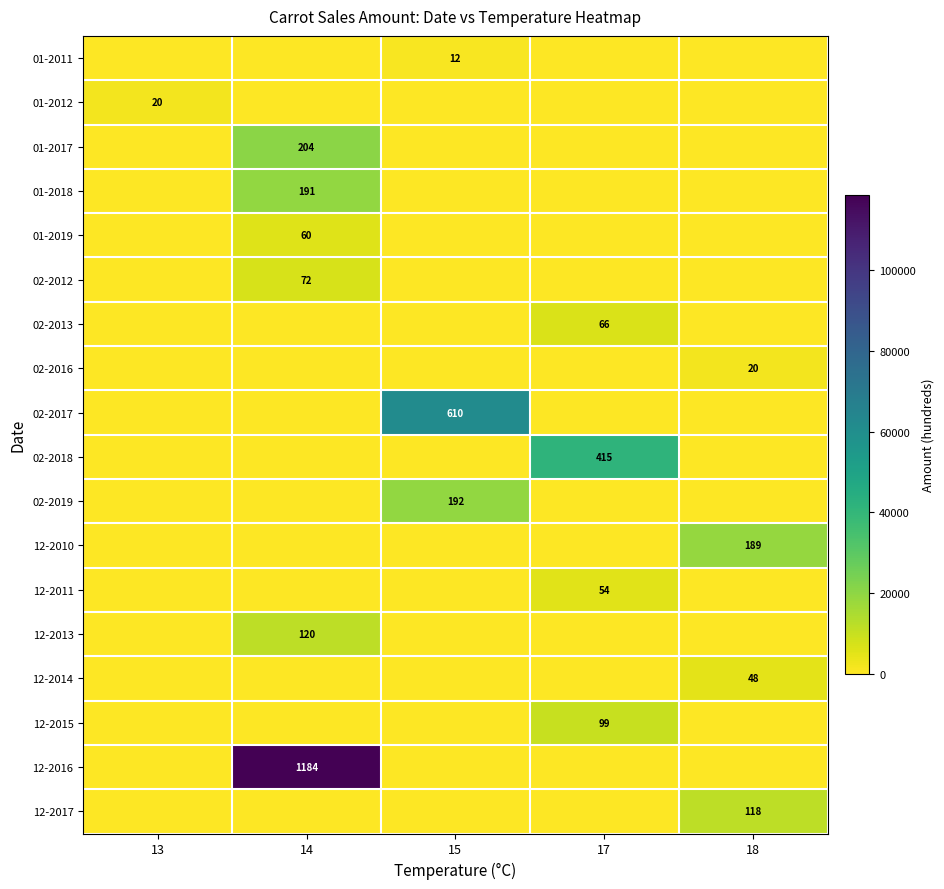

The value of 12-2015 at 17 is 99. True or false?

True